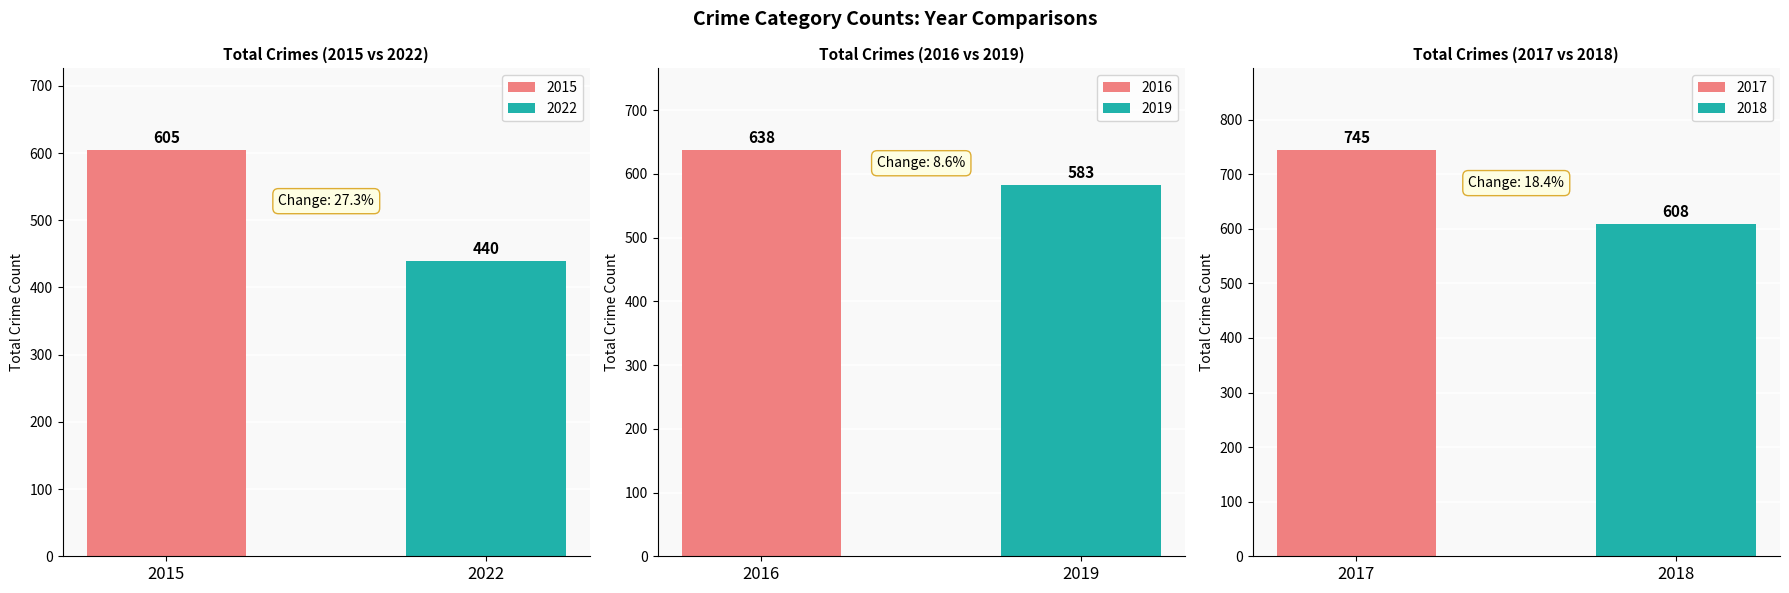

What is the minimum value for 2022?

440